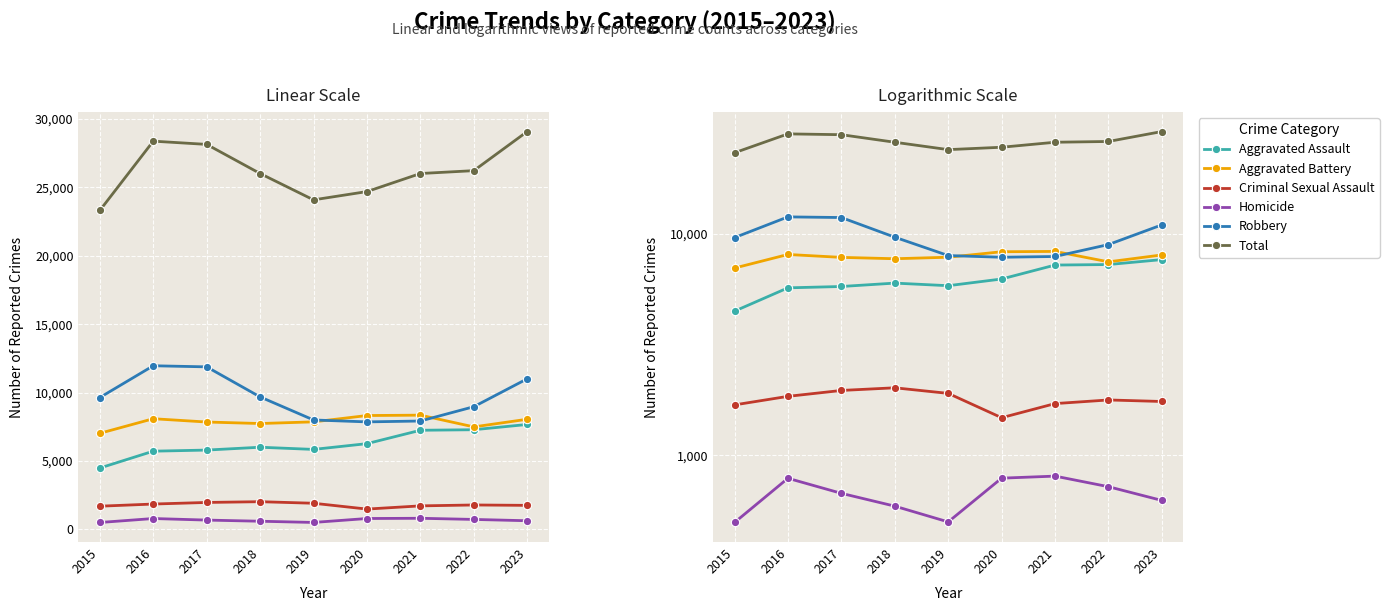

What is the maximum value for Criminal Sexual Assault?

2017